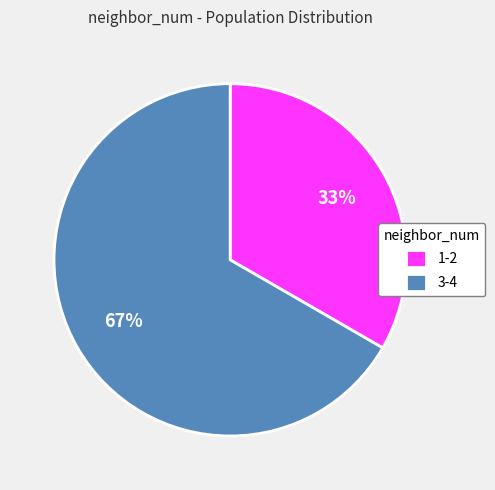

Is the sum of 1-2 and 3-4 greater than half?

Yes